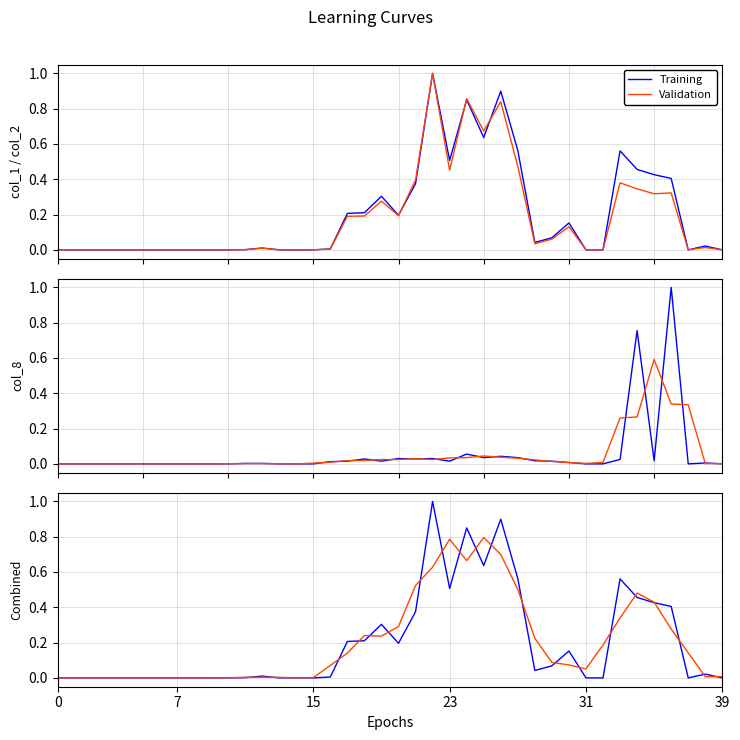

What is the average value of the Training series?

0.2